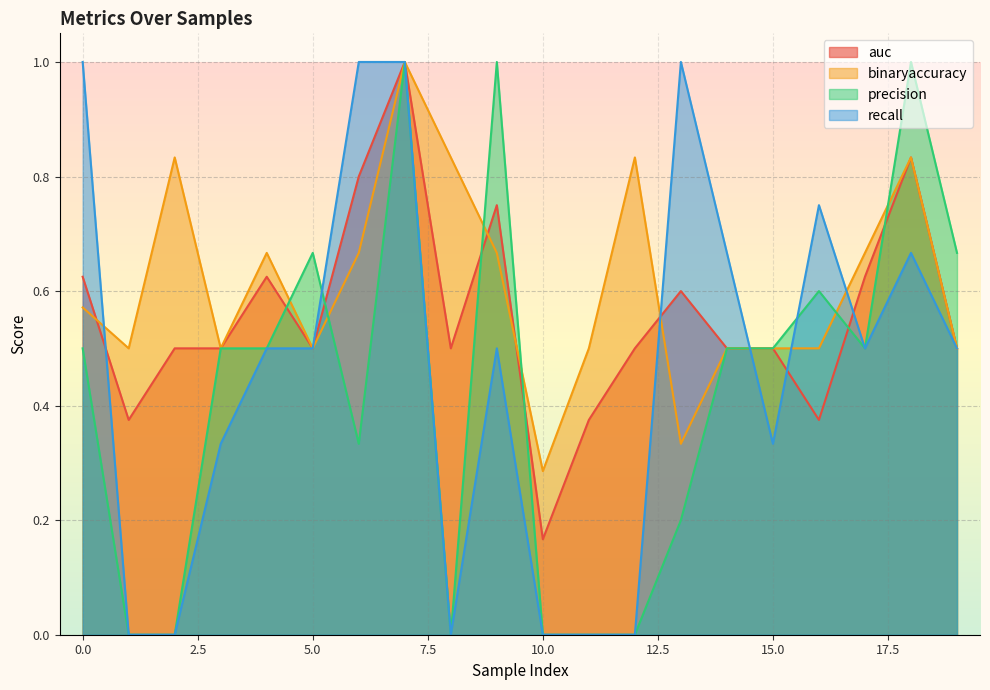

How many data points does each series have?

20